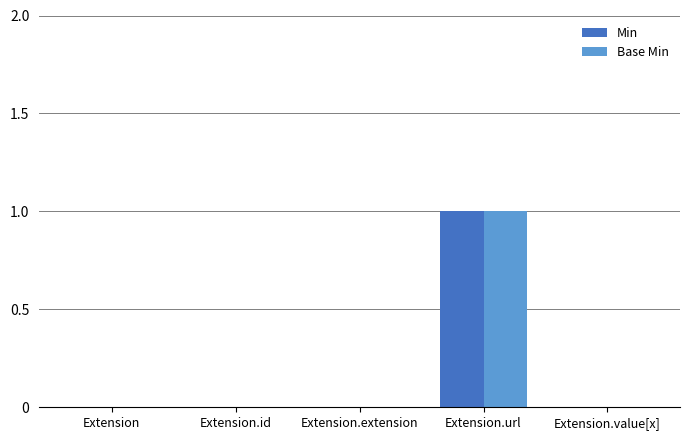

At which category is the sum across all series the highest?

Extension.url